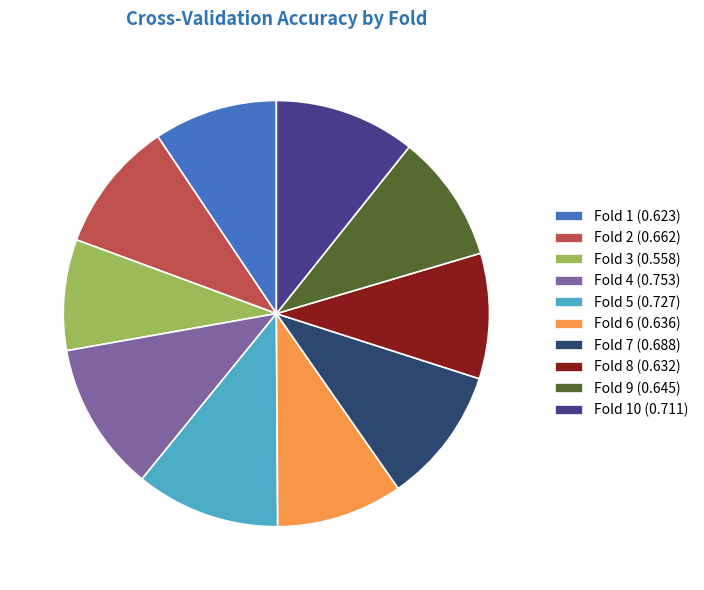

How many slices are in this pie chart?

10